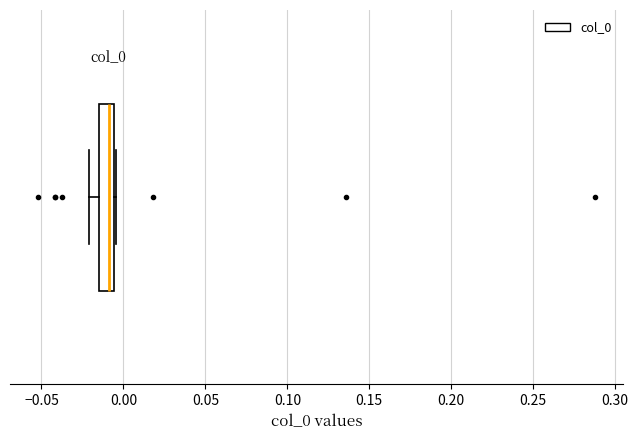

Read this box plot against the x-axis: the position of the median line, the range covered by the box, and the ends of both whiskers. The values are not printed on the chart, so give them approximately, as read against the axis.

median -0.010, box -0.015 to -0.005, whiskers -0.020 to -0.005